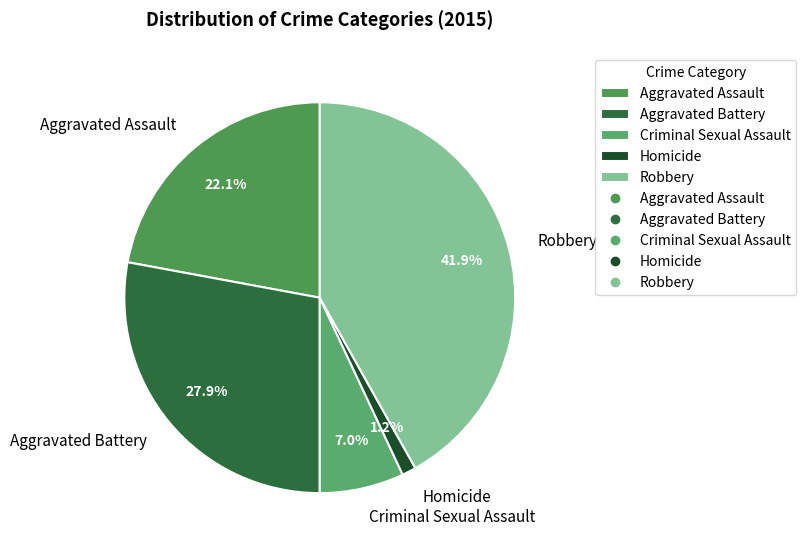

Is Criminal Sexual Assault the majority of the pie?

No